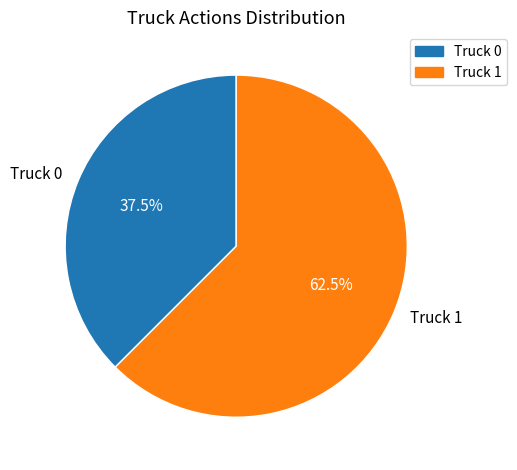

Is Truck 0 the majority of the pie?

No